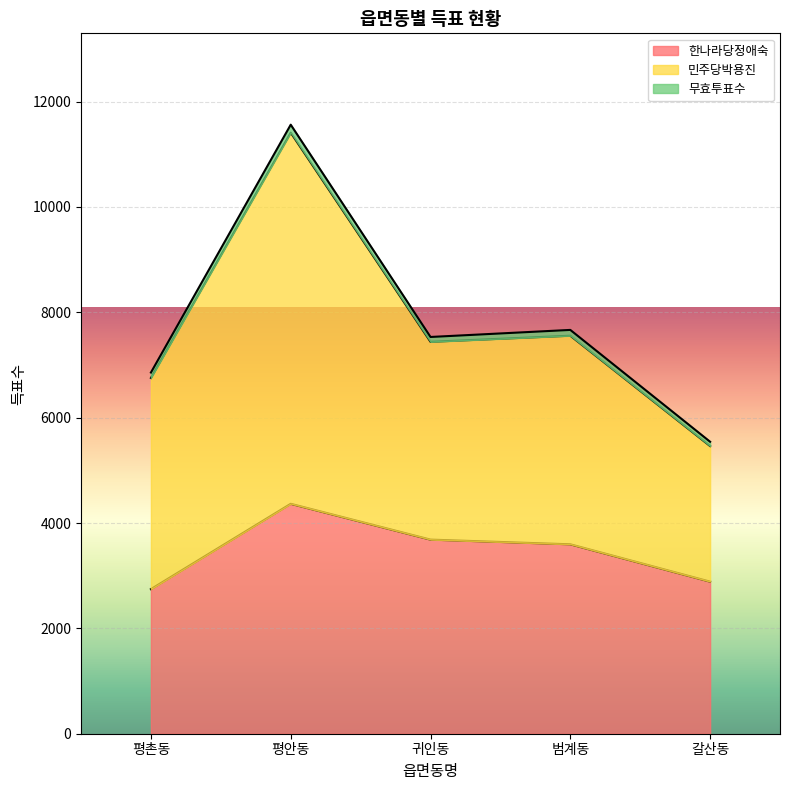

True or false: 한나라당정애숙 has more than 0 interior local peaks.

True